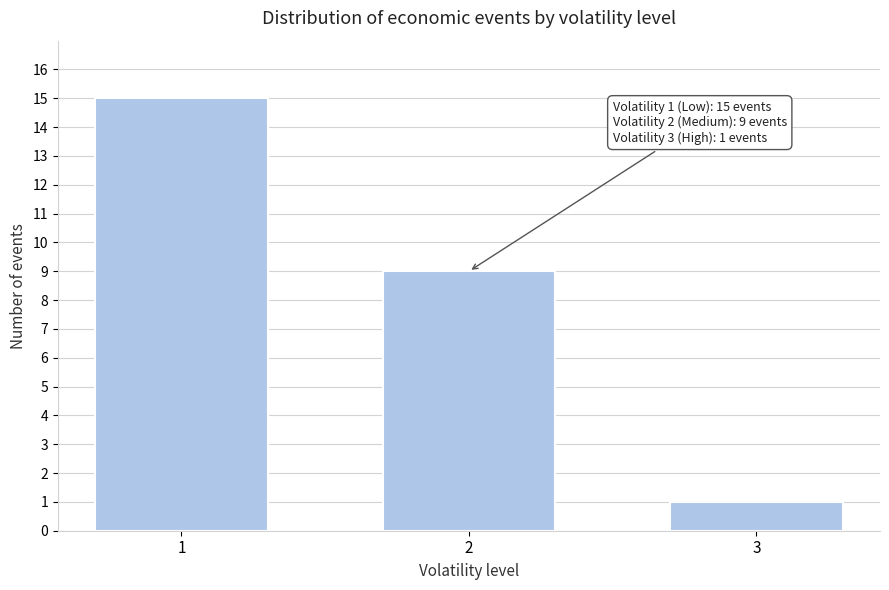

Reading right to left, list all the values displayed in this chart.

1	9	15